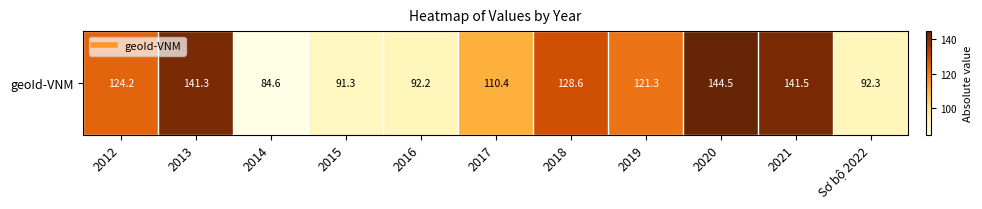

Reading left to right, list all the values displayed in this chart.

2012=124.2	2013=141.3	2014=84.6	2015=91.3	2016=92.2	2017=110.4	2018=128.6	2019=121.3	2020=144.5	2021=141.5	Sơ bộ 2022=92.3